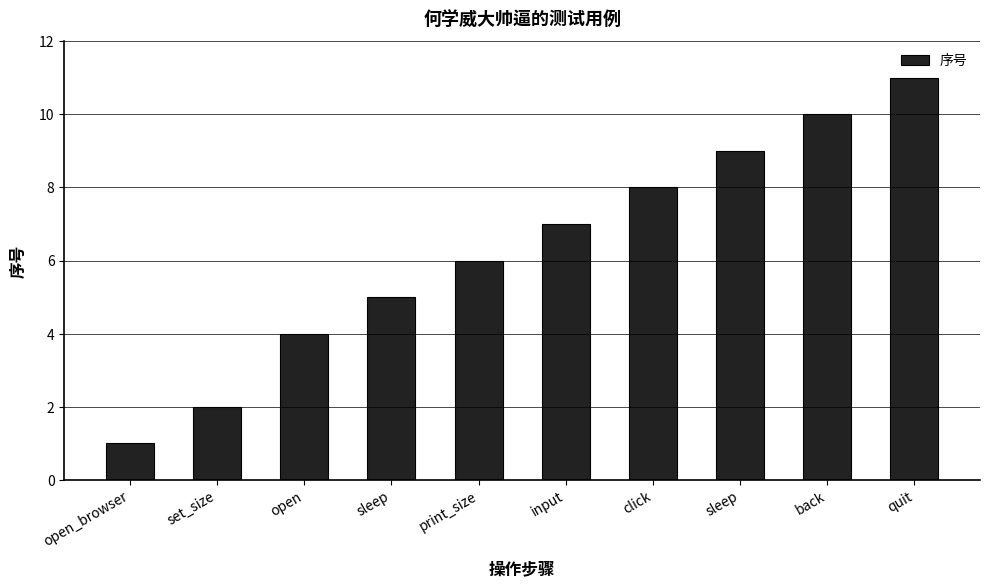

What is the difference between the maximum and minimum values?

10